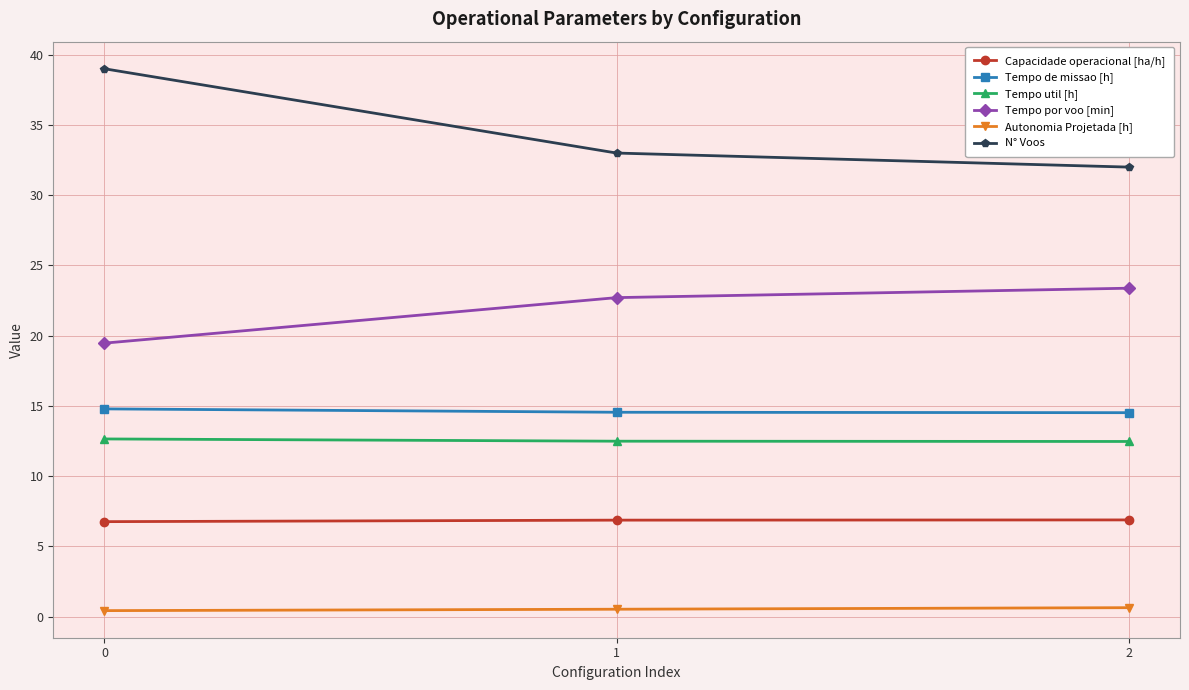

At which label does N° Voos reach its minimum?

2